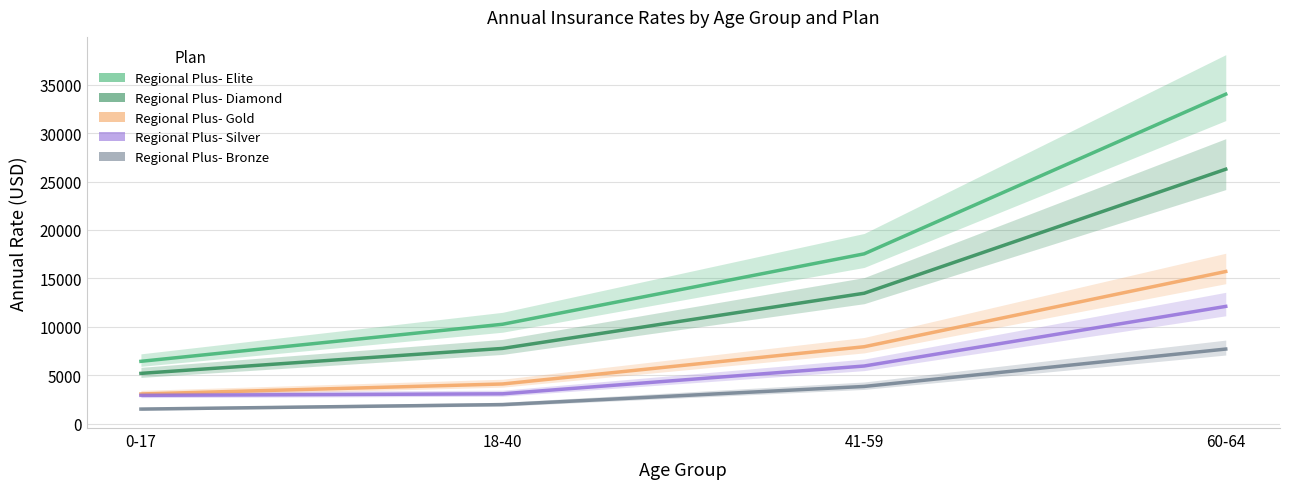

Where is Regional Plus- Bronze nearest to the value 4609?

41-59